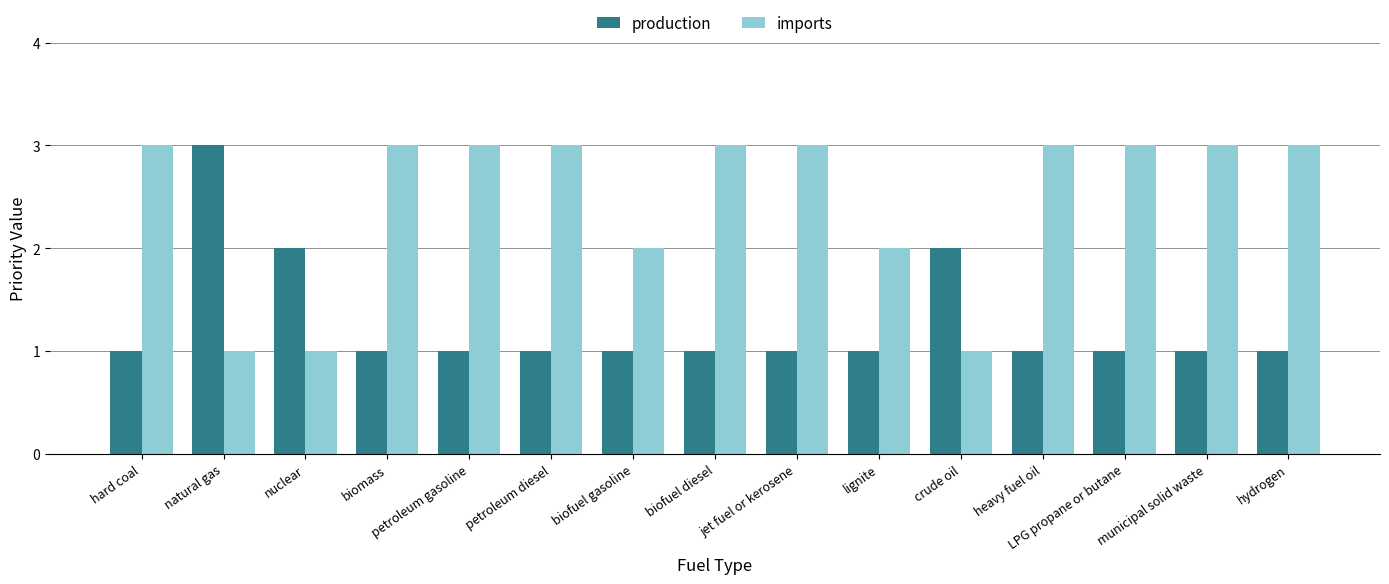

Reading left to right, transcribe all the data shown in this chart.

production: 1	3	2	1	1	1	1	1	1	1	2	1	1	1	1
imports: 3	1	1	3	3	3	2	3	3	2	1	3	3	3	3